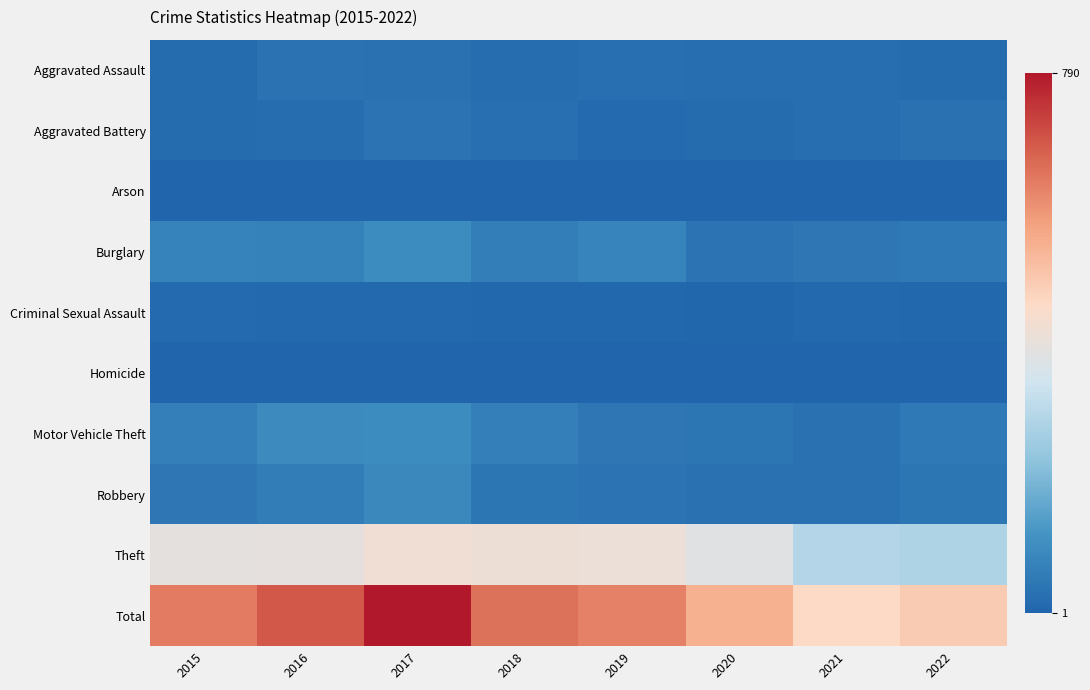

At which category is the sum across all series the highest?

2017